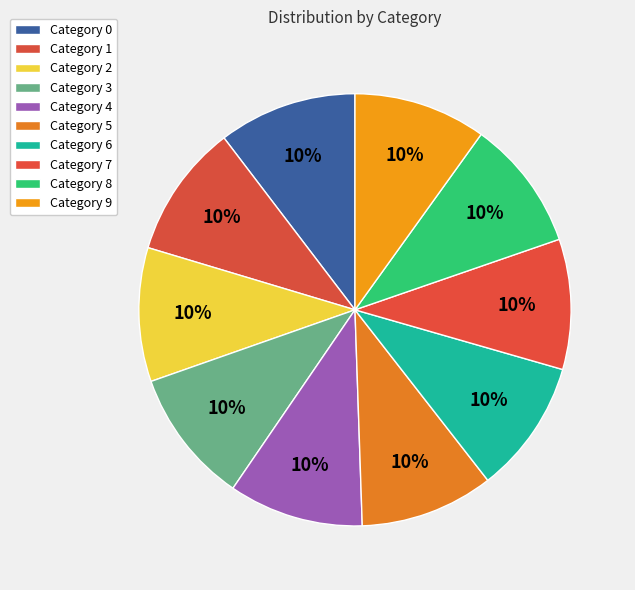

How many slices are in this pie chart?

10